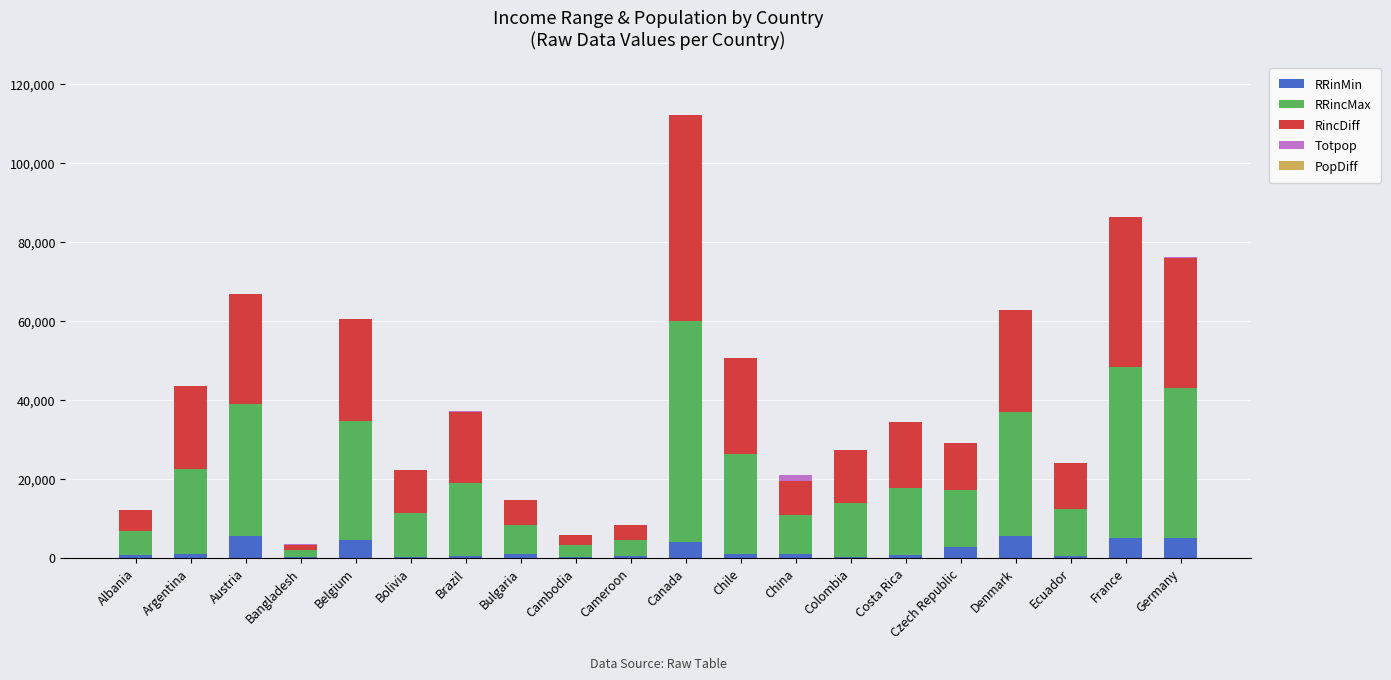

What is the maximum value for RRinMin?

5633